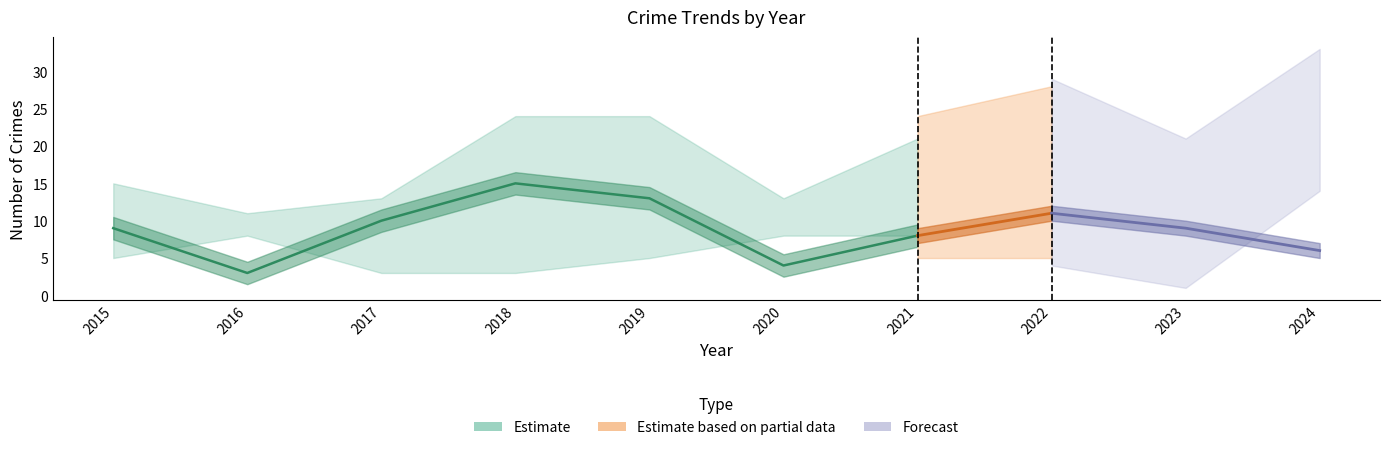

List the labels in order of Theft value, largest first.

2018, 2019, 2022, 2017, 2015, 2023, 2021, 2024, 2020, 2016